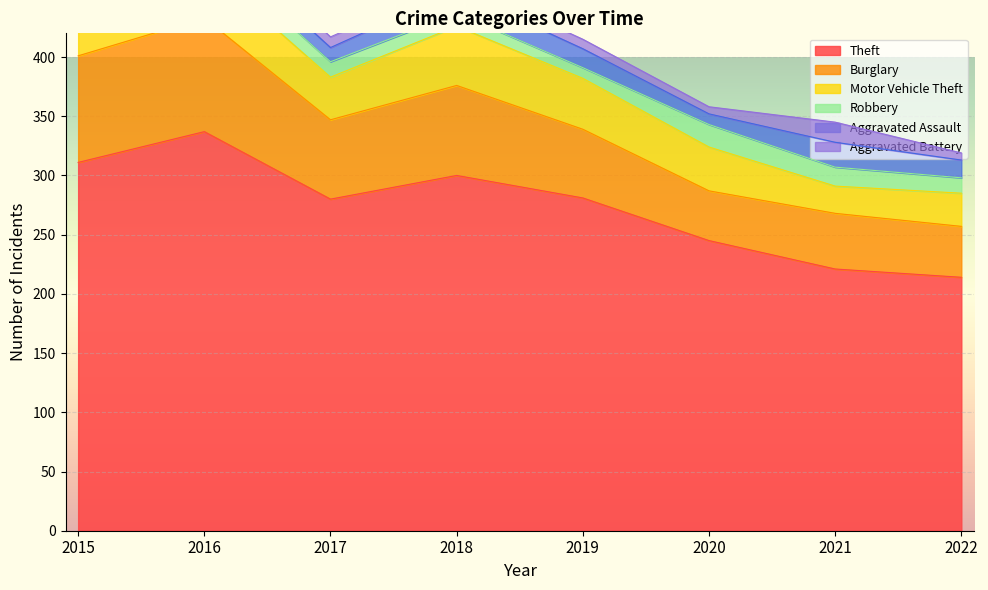

The Aggravated Assault series shows 4 at 2016. True or false?

False